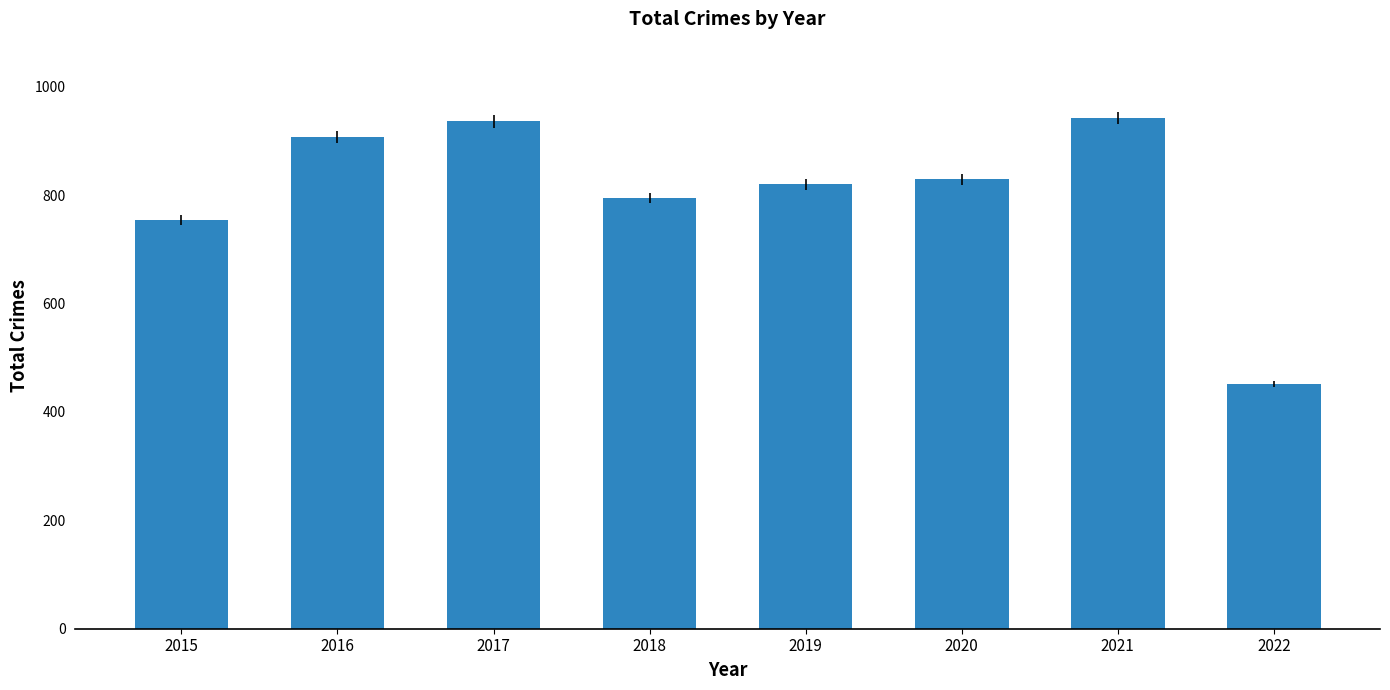

What is the smallest value displayed?

452